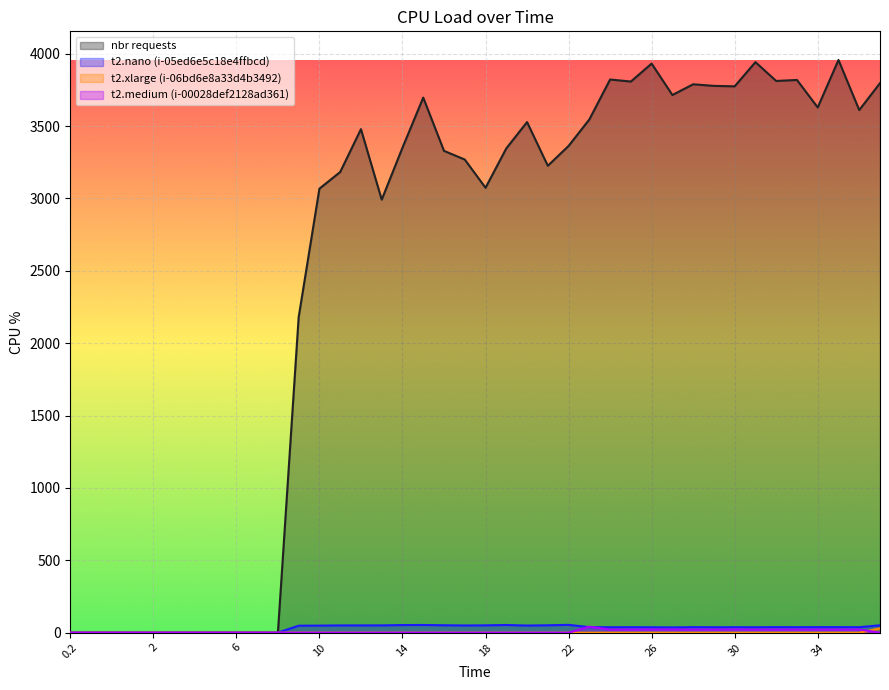

How many distinct data groups are displayed?

4